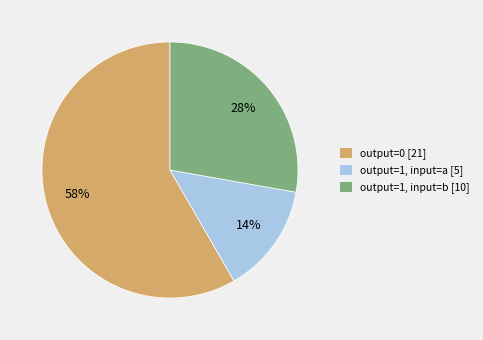

To the nearest percent, what is the difference between the largest and smallest slice percentages?

44%